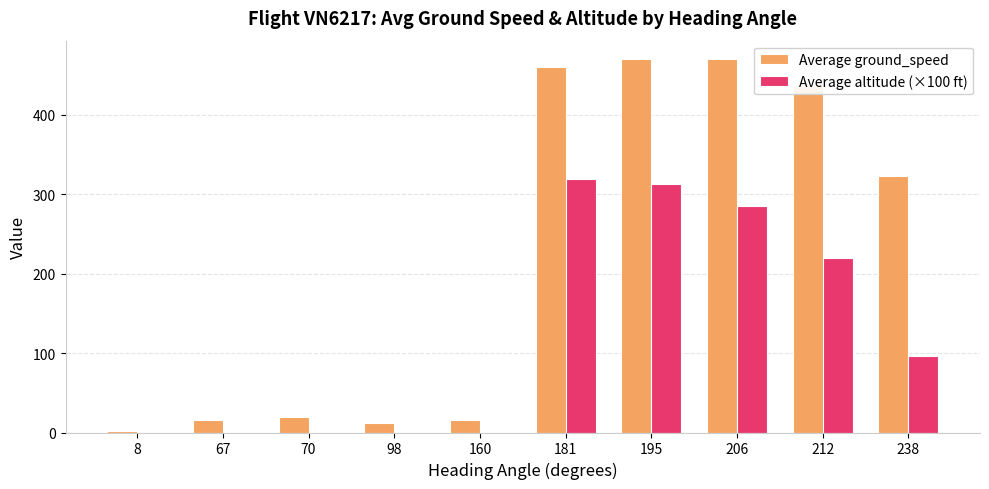

Reading left to right, list all the values displayed in this chart.

Average ground_speed: 8=2.0	67=16.0	70=20.0	98=12.0	160=16.0	181=460.0	195=470.0	206=470.0	212=436.0	238=323.0
Average altitude (×100 ft): 8=0.0	67=0.0	70=0.0	98=0.0	160=0.0	181=319.6	195=312.5	206=285.8	212=219.9	238=96.7